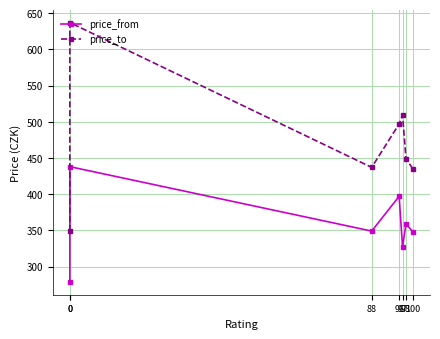

True or false: price_from and price_to cross at least once.

False